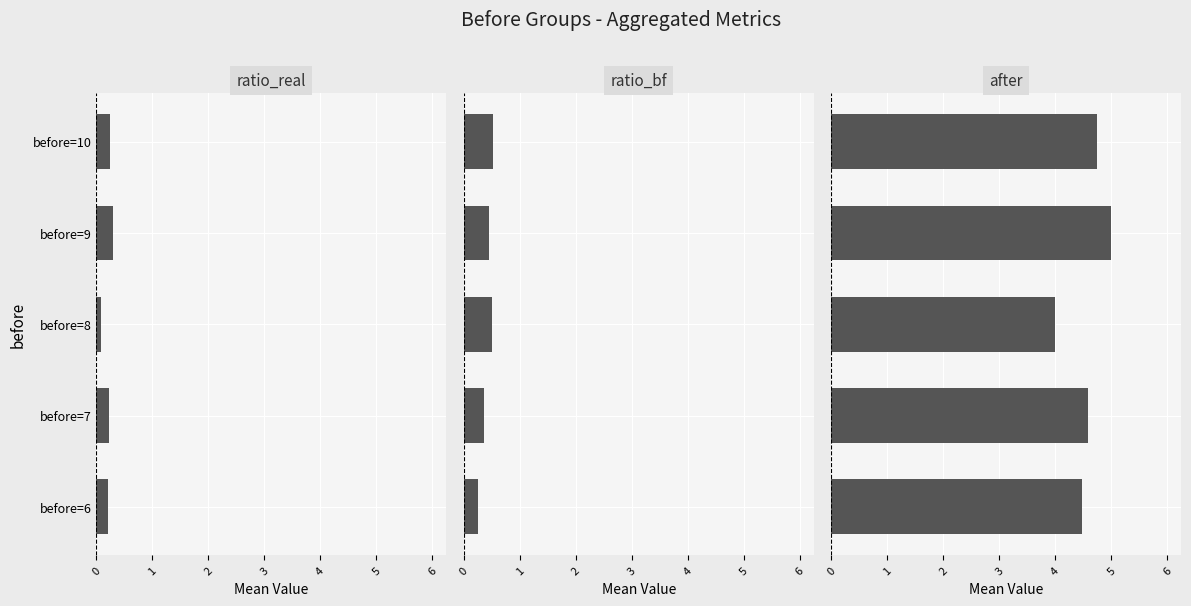

What is the difference between the ratio_real values at before=8 and before=7?

0.1